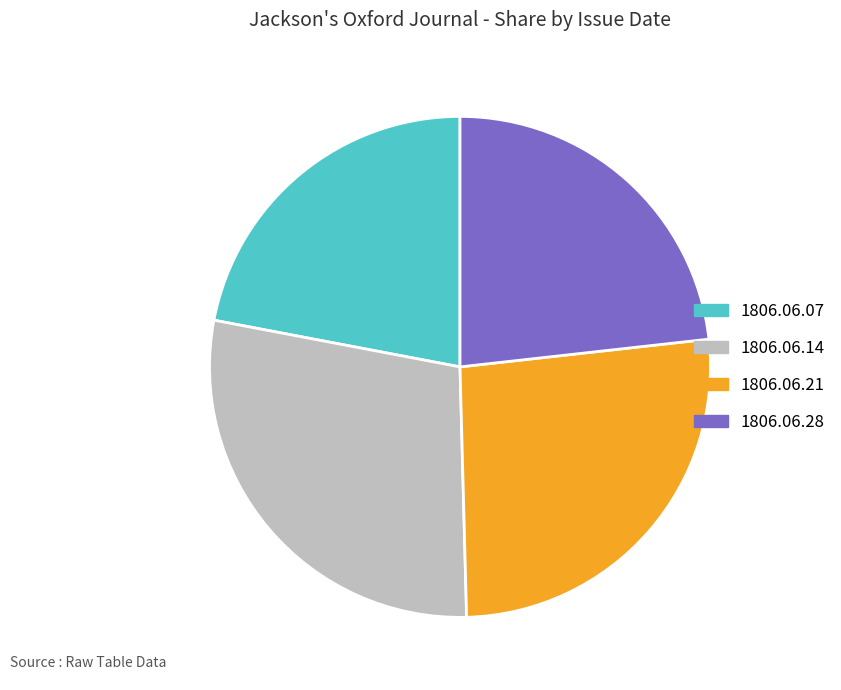

Is there any slice that represents more than half of the pie?

No